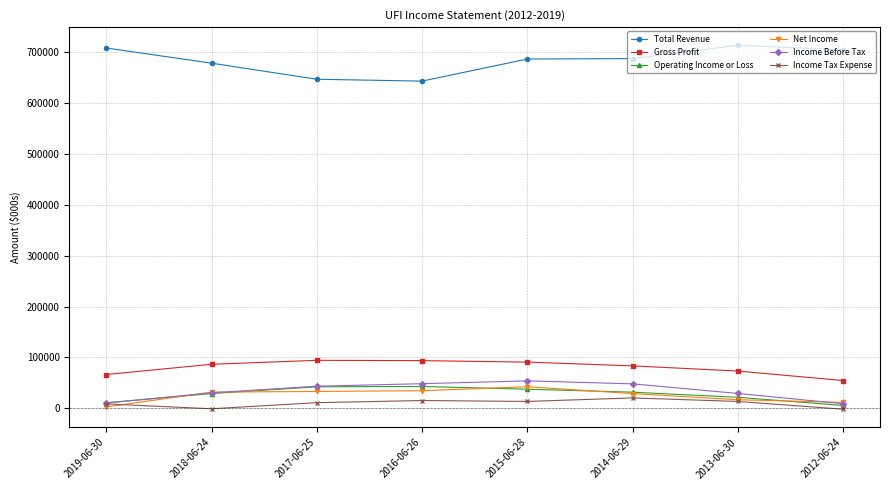

The value of Income Tax Expense at 2017-06-25 is 10900. True or false?

True